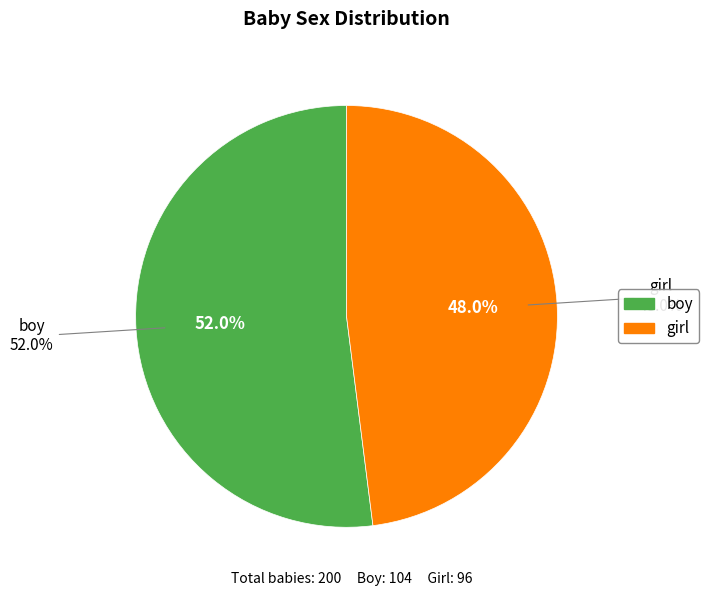

To the nearest percent, what is the difference between the largest and smallest slice percentages?

4%